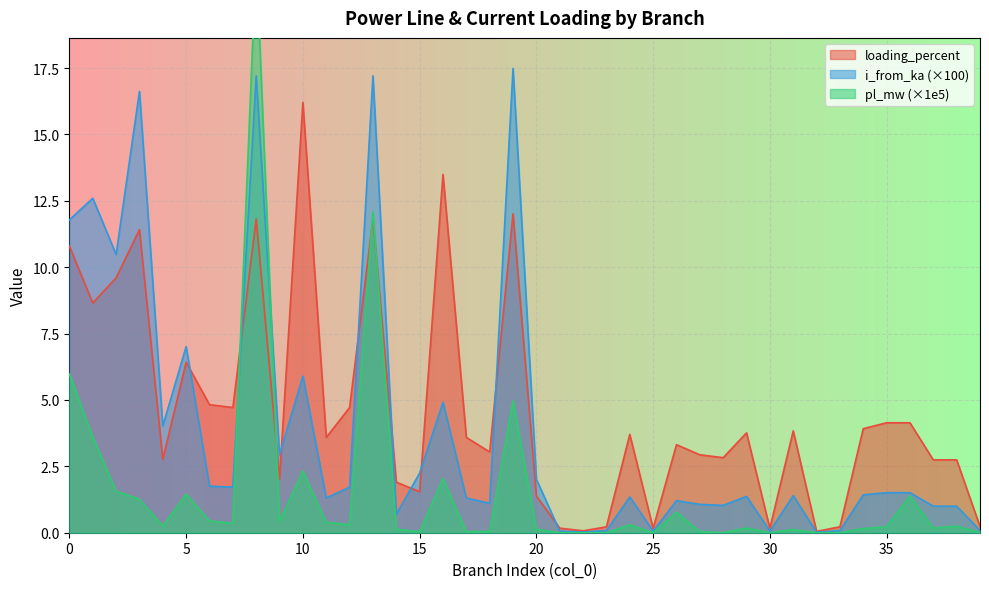

How many times do loading_percent and i_from_ka cross each other?

9